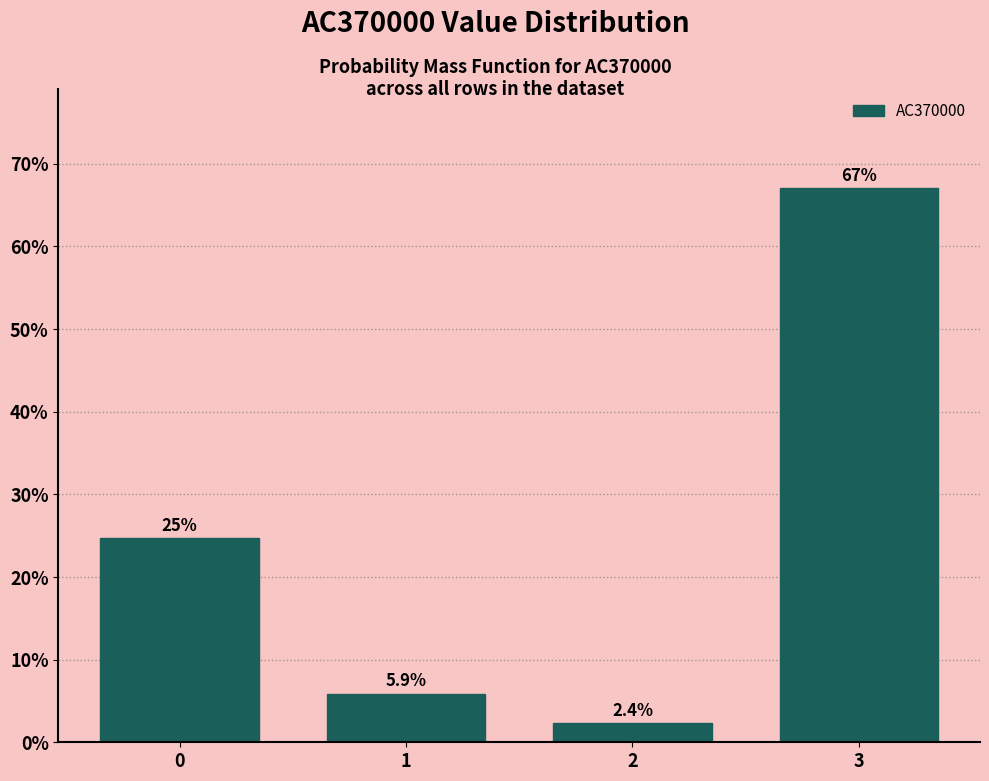

Reading left to right, what are all the values shown in this chart?

0=24.7	1=5.9	2=2.4	3=67.1